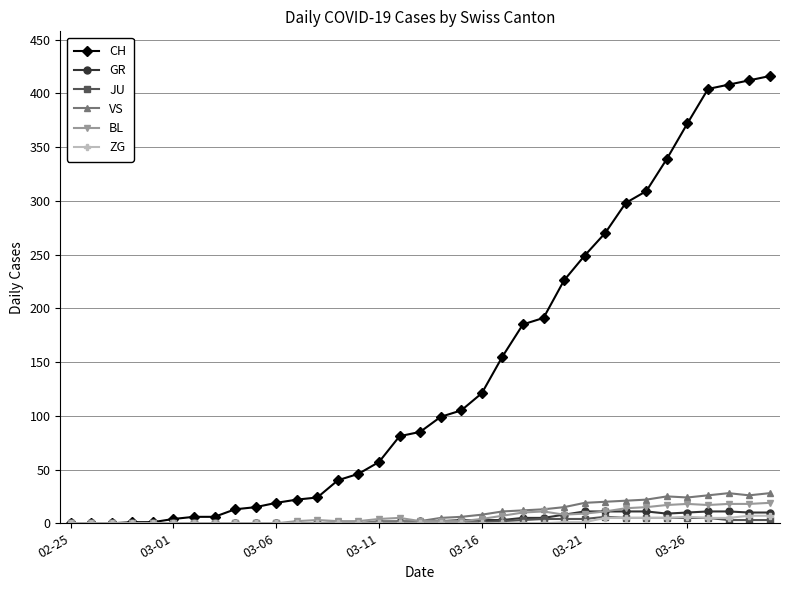

How many distinct data groups are displayed?

6